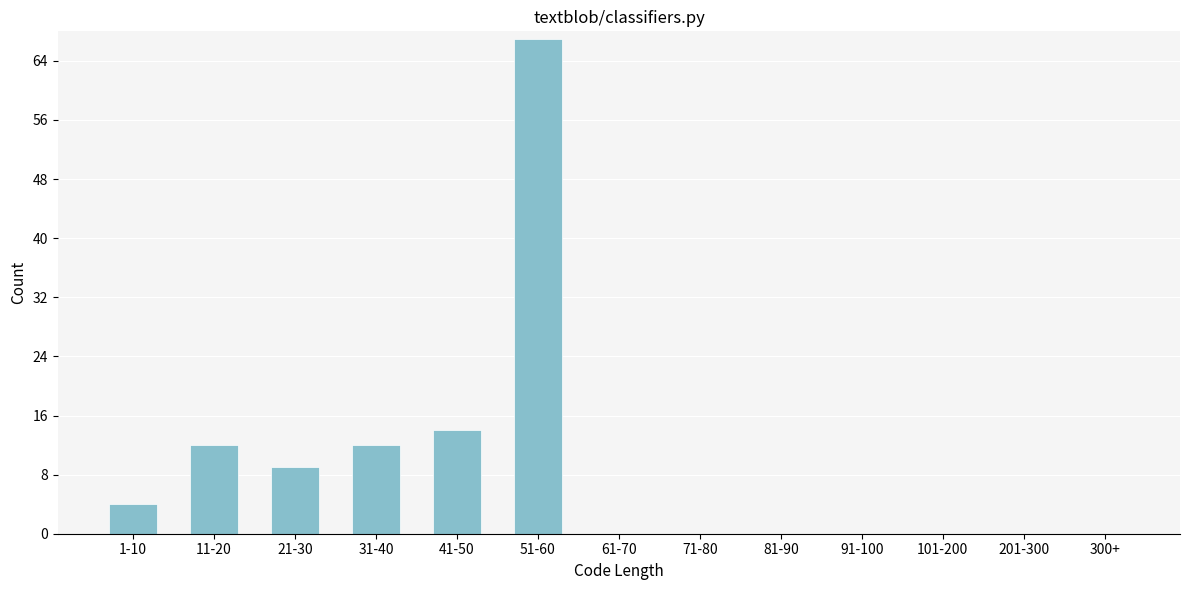

Reading right to left, extract all data points from this chart.

300+=0	201-300=0	101-200=0	91-100=0	81-90=0	71-80=0	61-70=0	51-60=67	41-50=14	31-40=12	21-30=9	11-20=12	1-10=4